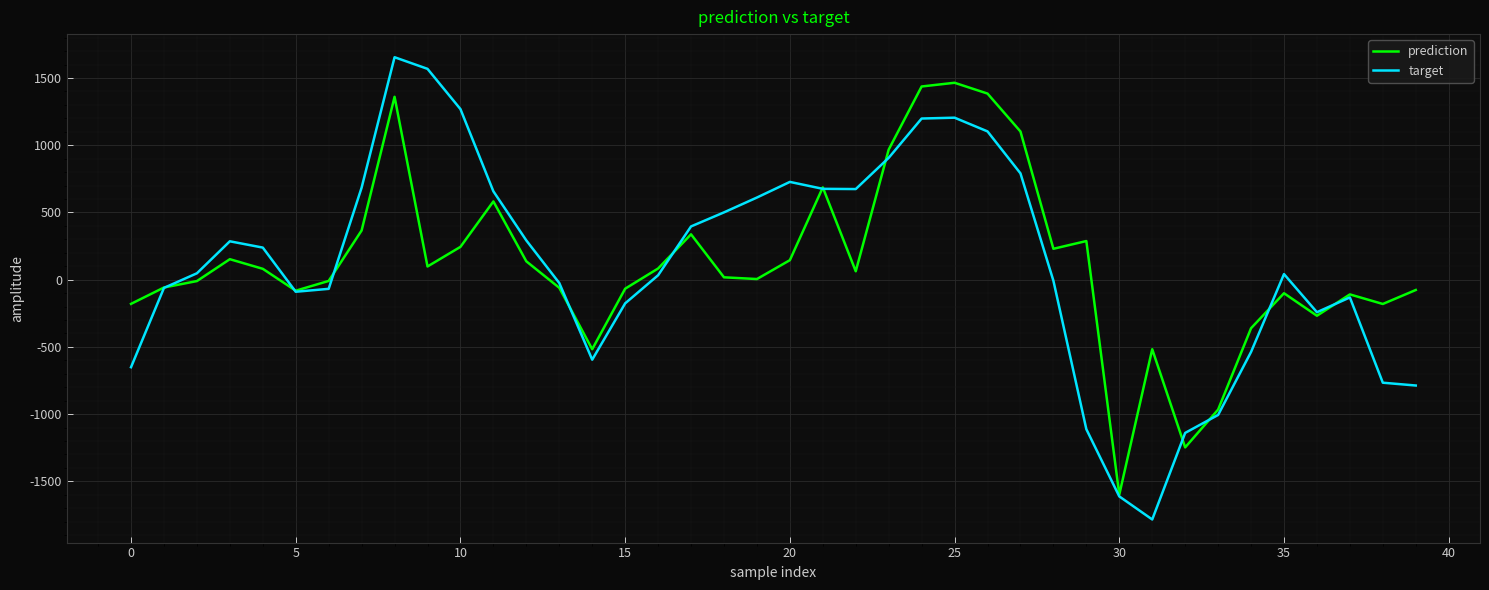

Does the chart display data point markers on the line(s)?

No